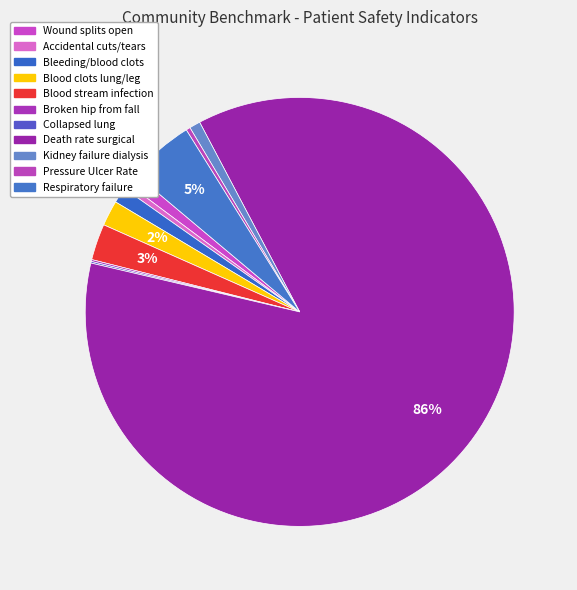

How many segments does this pie chart have?

11